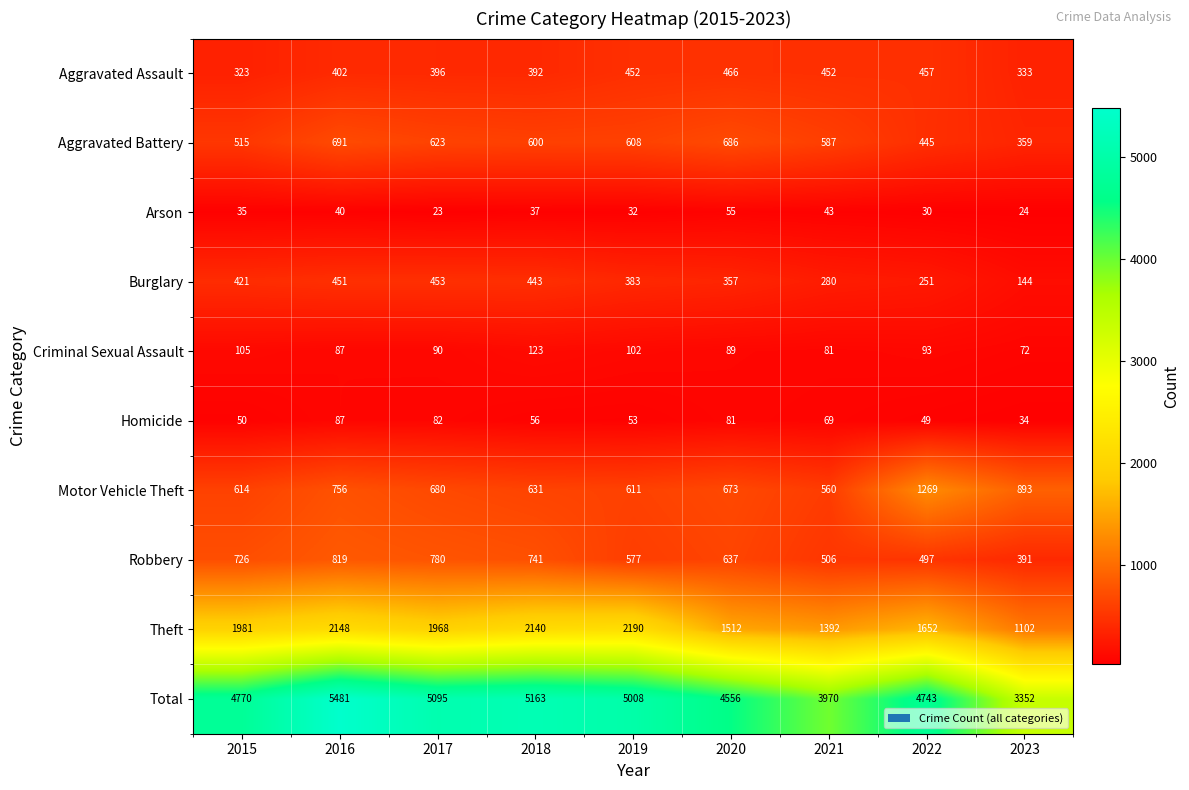

True or false: Total has a value of 2386 at 2016.

False